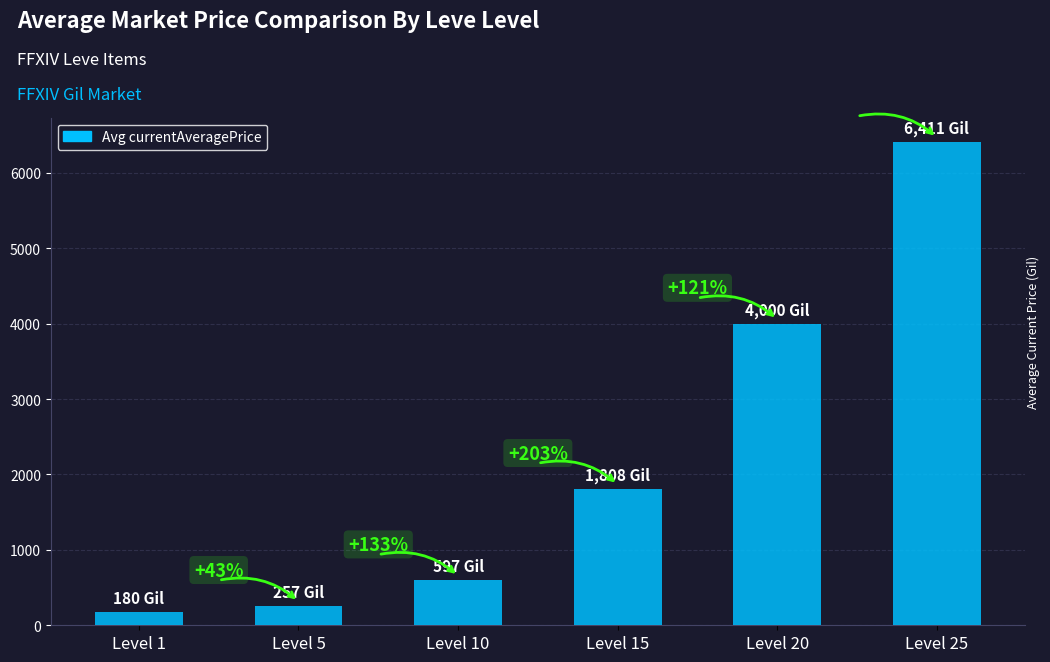

Does the chart contain any negative values?

No